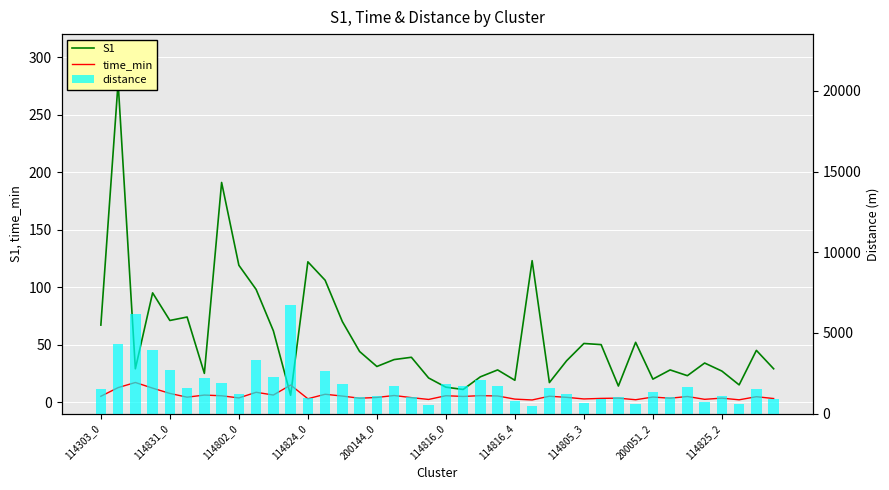

Rank the series at 19 from highest to lowest value.

distance, S1, time_min